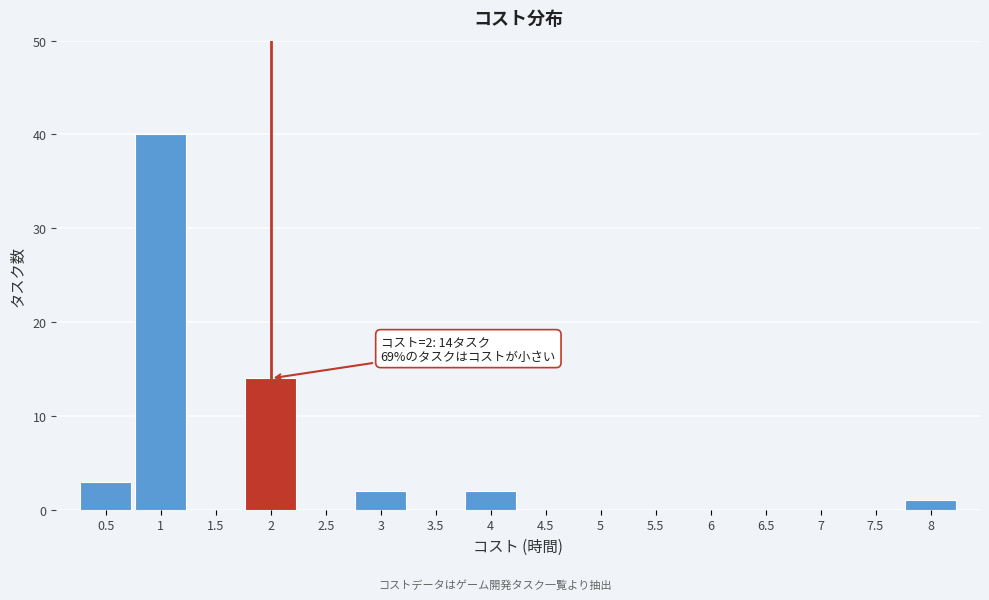

Which range on the x-axis has the tallest bar?

0.75 to 1.25